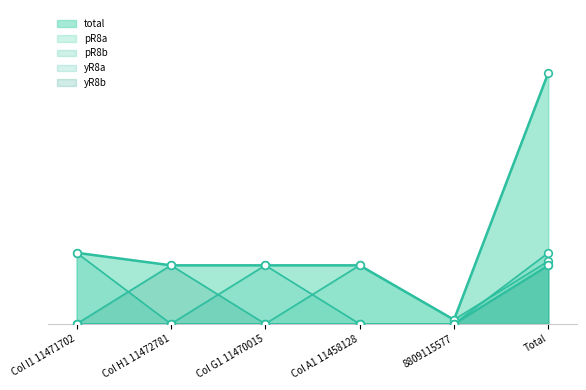

Which series reaches the maximum Y coordinate?

total